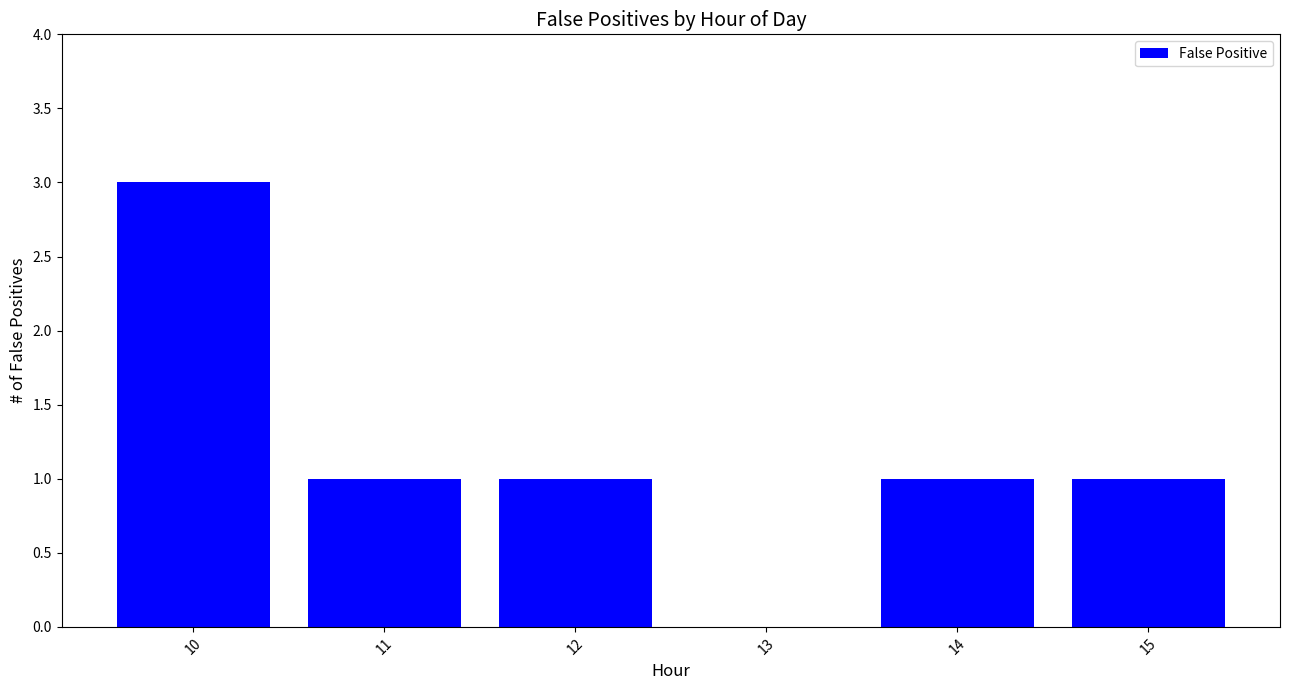

Between 14 and 13, which is larger?

14